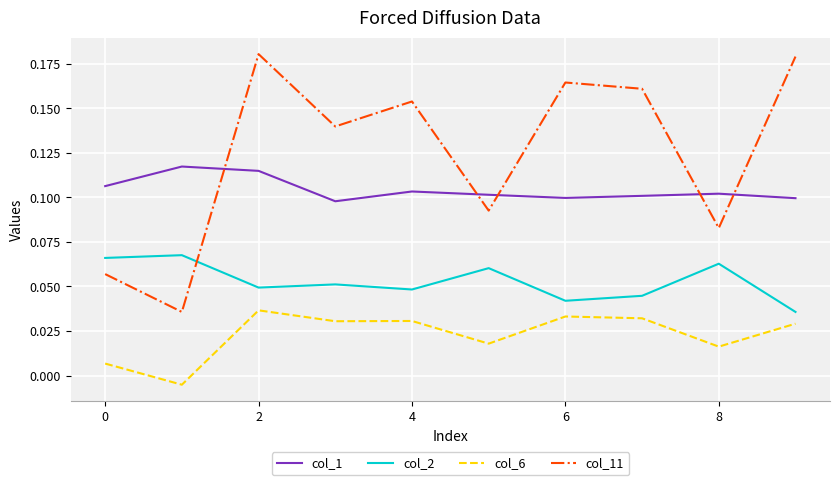

At how many categories does at least one series exceed 0?

10